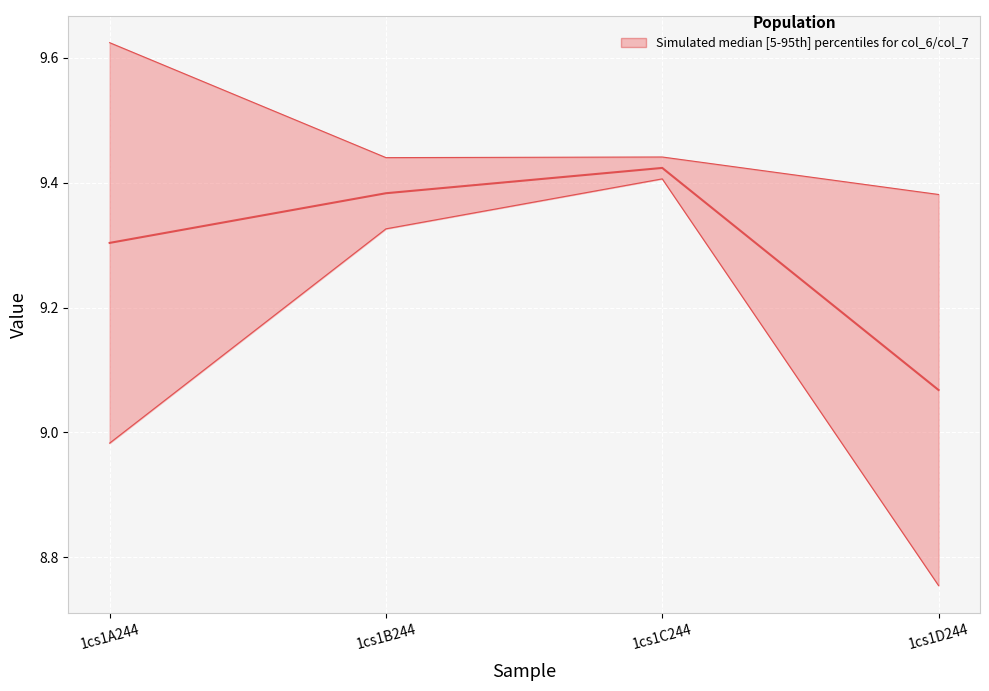

What position from the left is 1cs1D244?

4